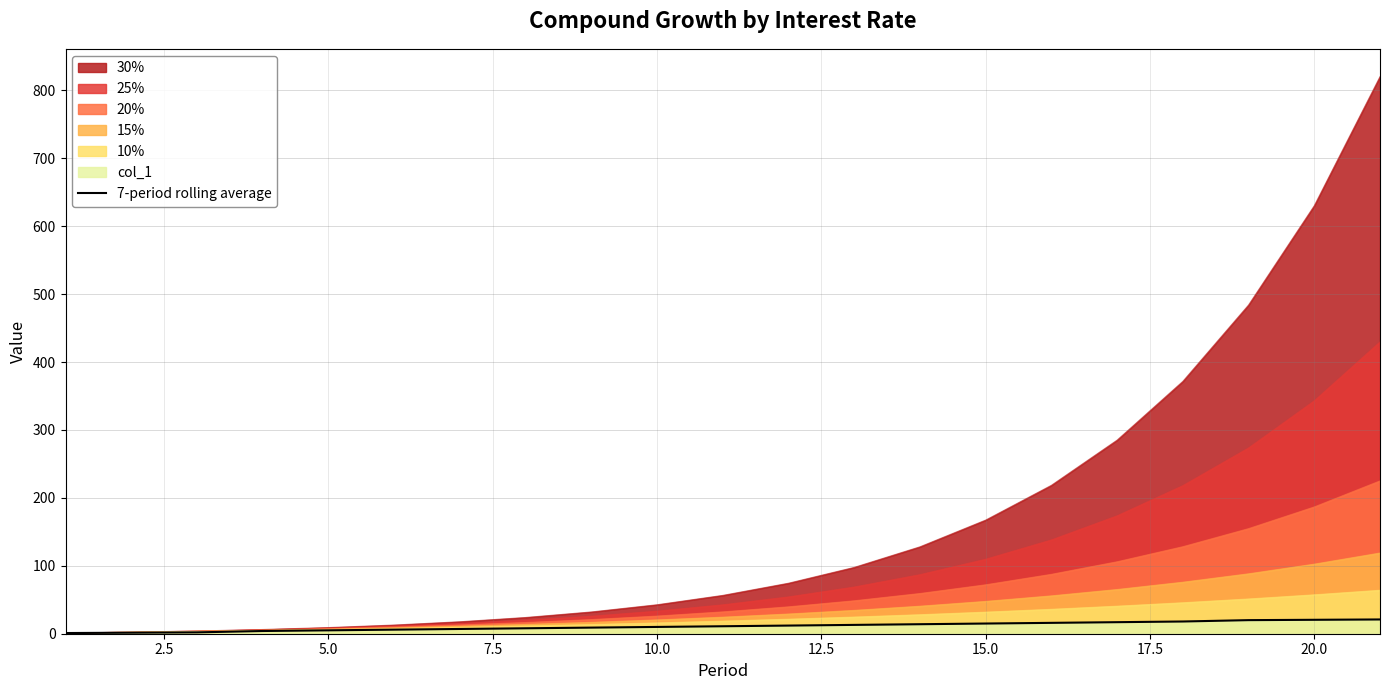

Which series has the largest range (max minus min)?

30%